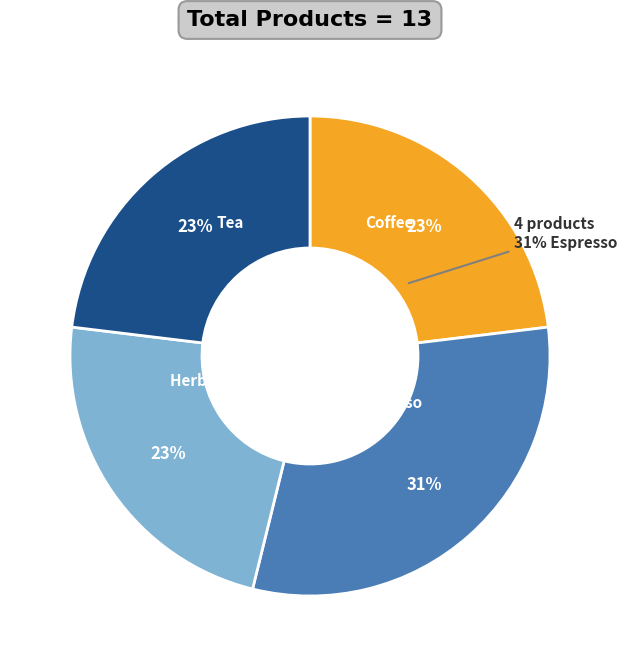

What portion of the pie excludes Herbal Tea?

76.9%